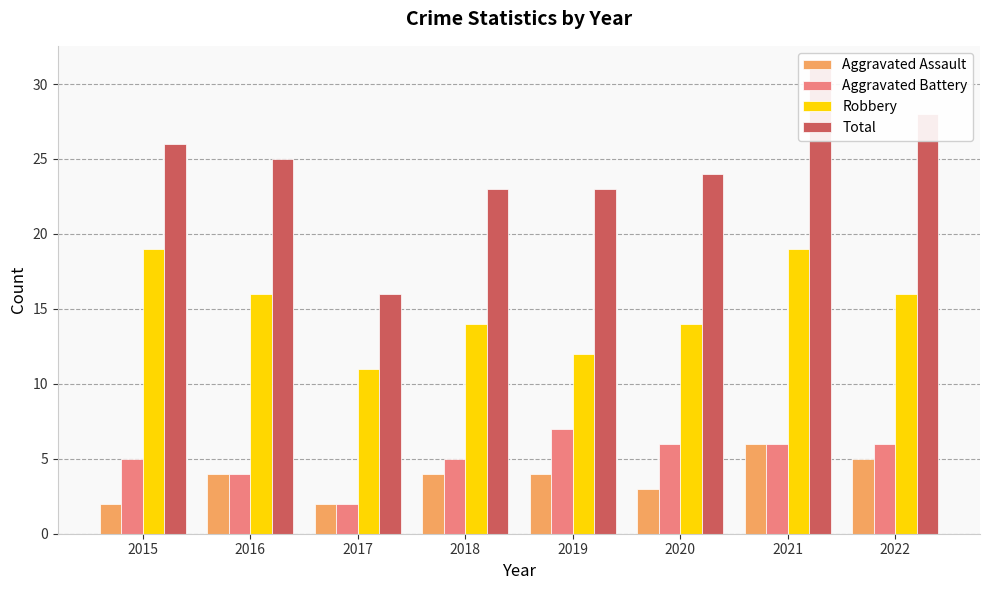

What is the approximate value of Aggravated Assault at 2022?

5